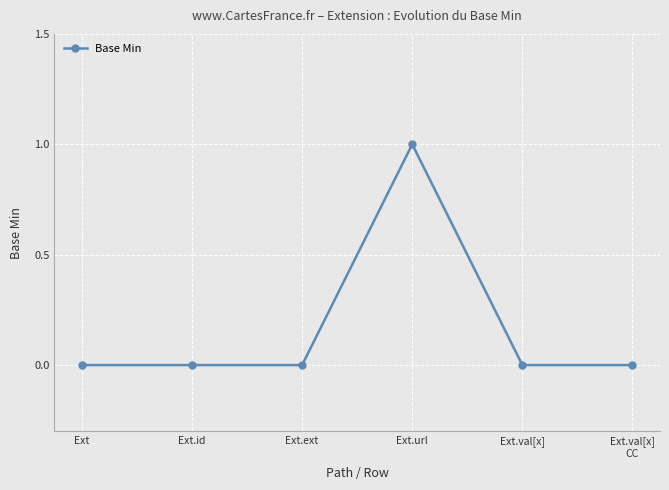

Reading left to right, transcribe all the data shown in this chart.

0	0	0	1	0	0